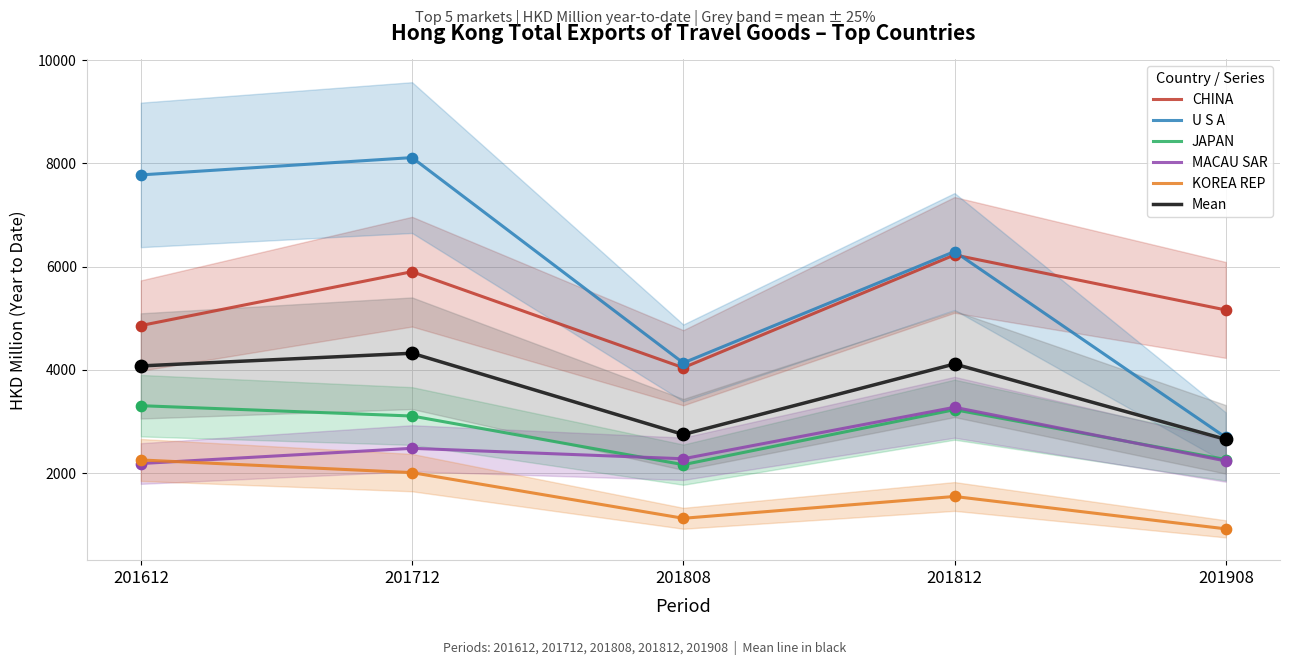

Which series has the largest total across all categories?

U S A